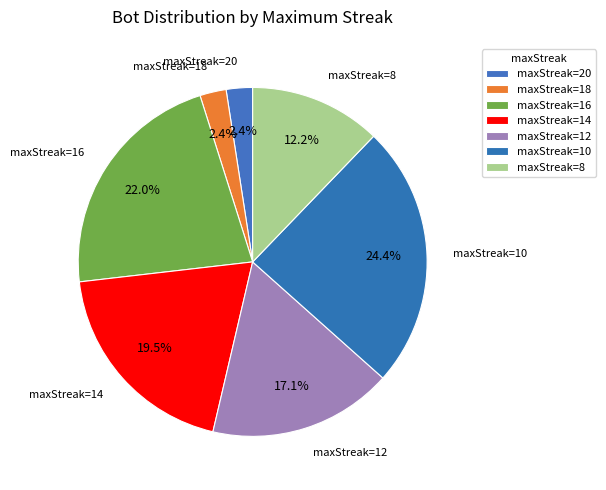

How many segments does this pie chart have?

7